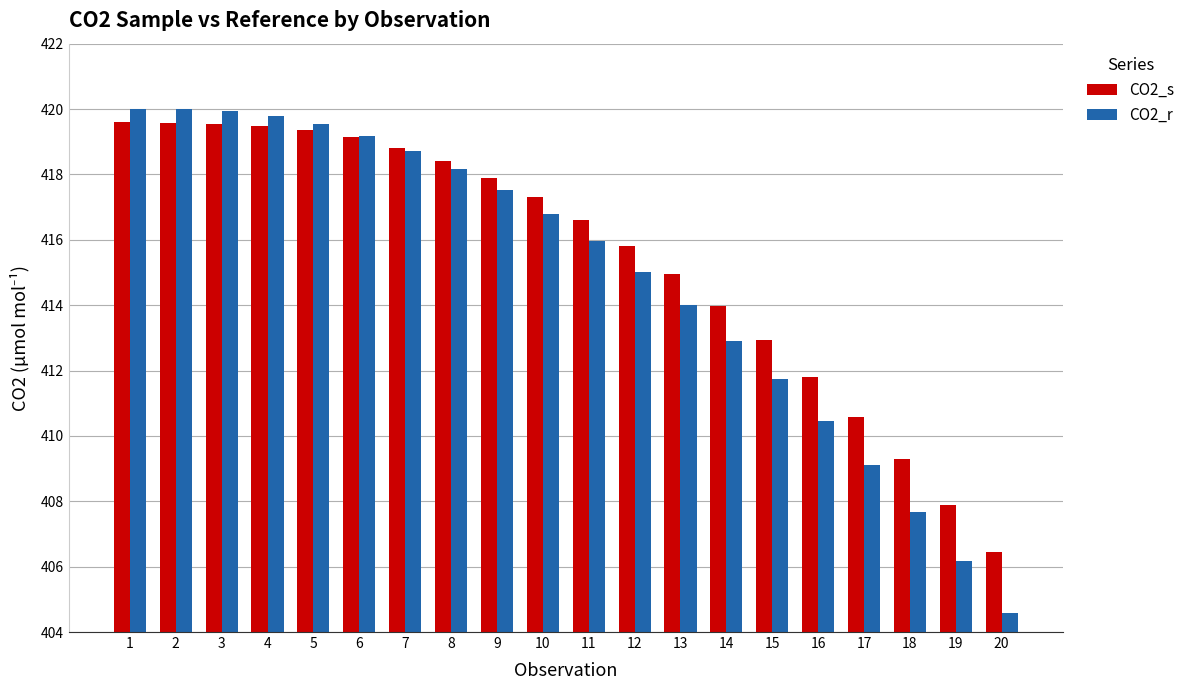

At which category does the chart reach its minimum across all series?

20